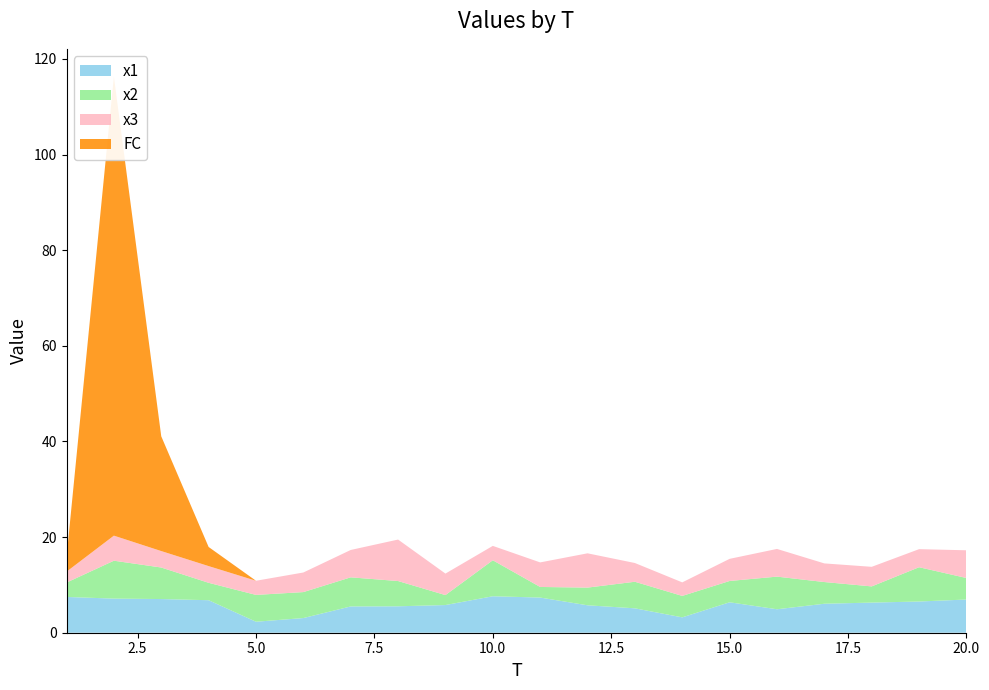

Reading right to left, extract all data points from this chart.

x1: 20=6.9	19=6.5	18=6.3	17=6.1	16=4.9	15=6.4	14=3.2	13=5.1	12=5.7	11=7.4	10=7.6	9=5.8	8=5.5	7=5.5	6=3.1	5=2.3	4=6.8	3=7.0	2=7.1	1=7.5
x2: 20=4.5	19=7.2	18=3.4	17=4.5	16=6.8	15=4.5	14=4.5	13=5.6	12=3.7	11=2.2	10=7.5	9=2.1	8=5.3	7=6.1	6=5.4	5=5.6	4=3.6	3=6.6	2=7.9	1=3.0
x3: 20=5.8	19=3.8	18=4.1	17=3.9	16=5.8	15=4.6	14=2.8	13=3.9	12=7.2	11=5.1	10=3.0	9=4.5	8=8.7	7=5.7	6=4.1	5=3.0	4=3.5	3=3.4	2=5.2	1=2.3
FC: 20=0.0	19=0.0	18=0.0	17=0.0	16=0.0	15=0.0	14=0.0	13=0.0	12=0.0	11=0.0	10=0.0	9=0.0	8=0.0	7=0.0	6=0.0	5=0.0	4=4.0	3=24.0	2=96.0	1=3.0